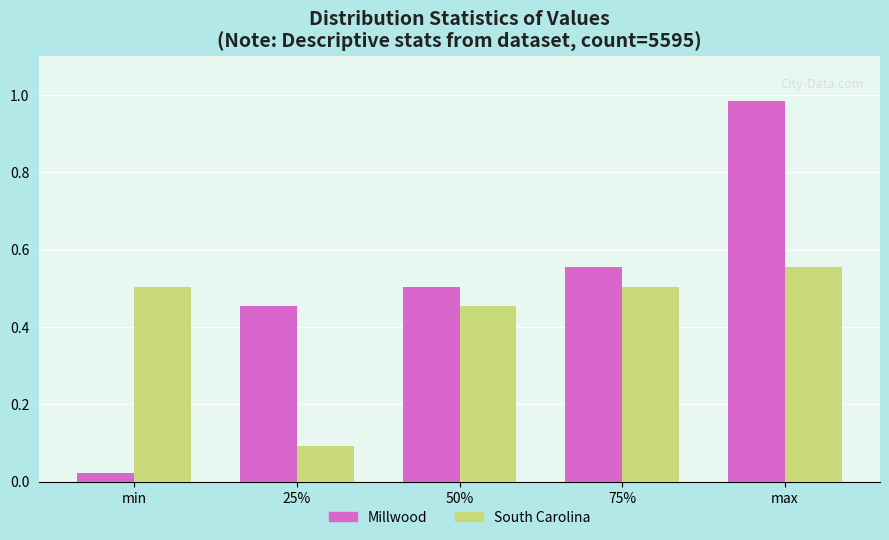

List the series in order of their peak value, highest first.

Millwood, South Carolina